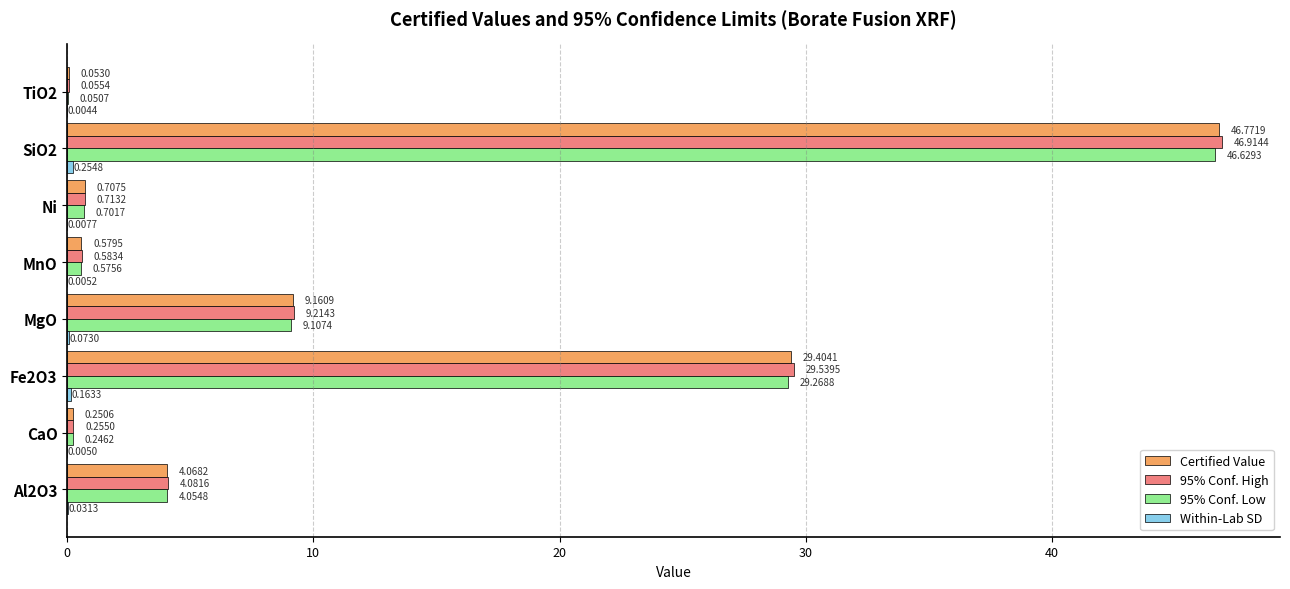

Between CaO and MnO, which series saw the biggest shift?

95% Conf. Low